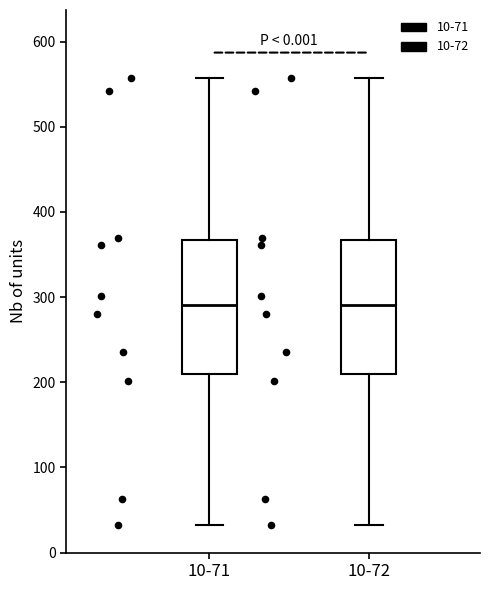

Reading left to right, transcribe this box plot: for each box, give where its median line is, the range the box spans, and where its two whiskers end, as read against the y-axis. The values are not printed on the chart, so give them approximately, as read against the axis.

10-71: median 290, box 210 to 370, whiskers 30 to 560
10-72: median 290, box 210 to 370, whiskers 30 to 560